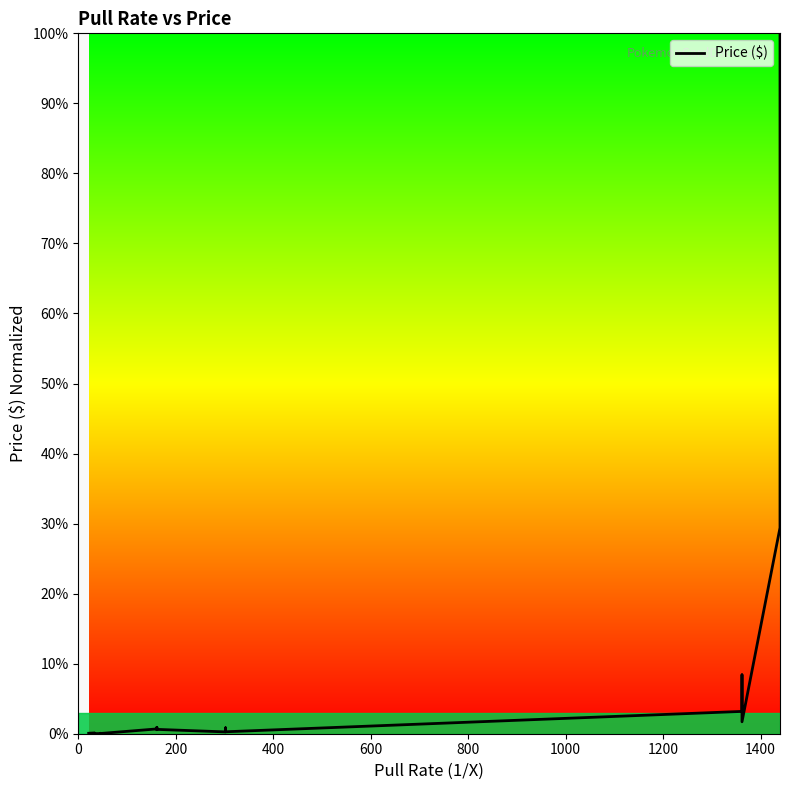

What is the sum of all values?

170.2